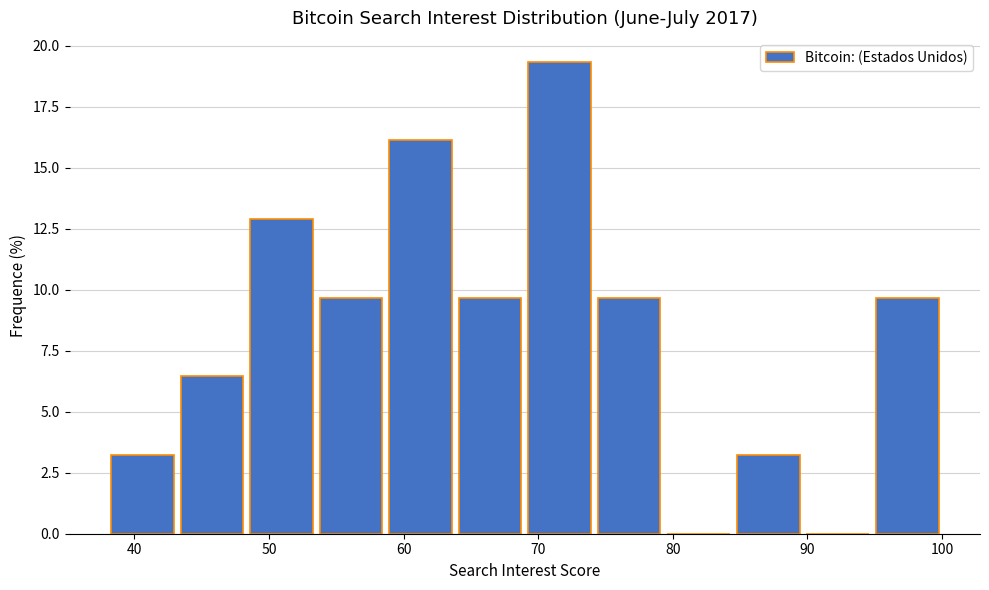

Over which range of the x-axis is the bar tallest?

69 to 74